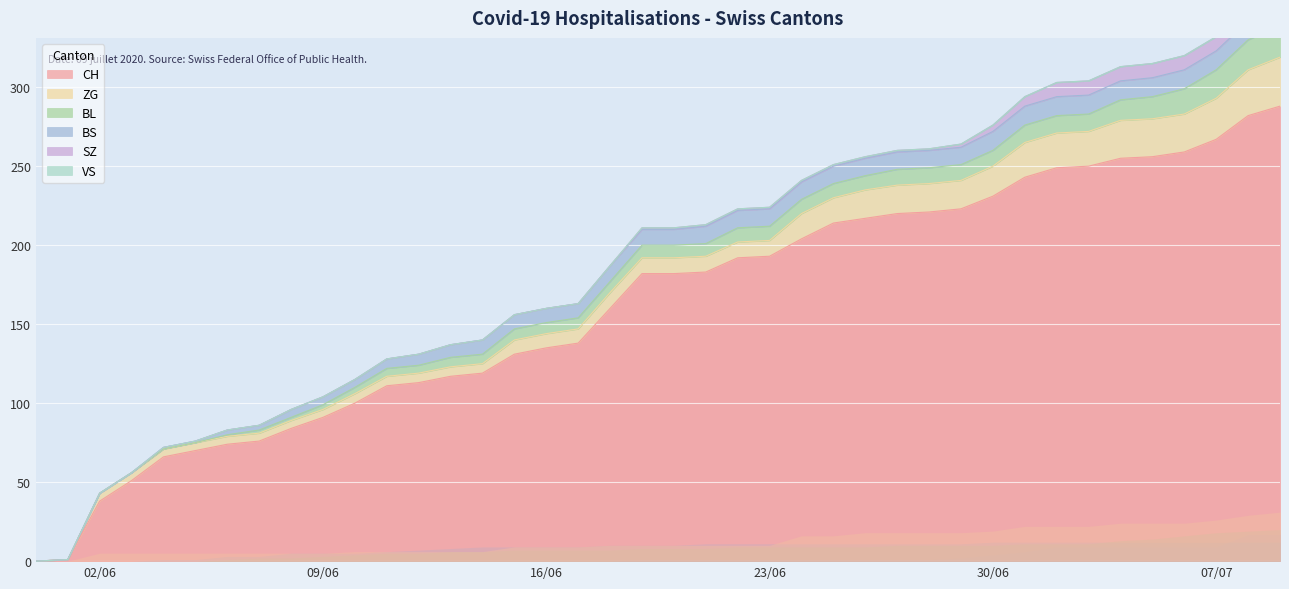

Reading left to right, extract all data points from this chart.

CH: 0	1	38	51	66	70	74	76	84	91	100	111	113	117	119	131	135	138	160	182	182	183	192	193	204	214	217	220	221	223	231	243	249	250	255	256	259	267	282	288
BL: 0	0	0	0	0	0	1	2	2	3	4	5	5	6	6	7	7	7	7	8	8	8	9	9	9	9	9	10	10	10	10	11	11	11	13	14	16	18	19	20
BS: 0	0	0	0	1	1	3	3	5	5	5	6	7	8	9	9	9	9	10	10	10	11	11	11	11	11	11	11	11	11	12	12	12	12	12	12	12	12	12	12
ZG: 0	0	5	5	5	5	5	5	5	5	6	6	6	6	6	9	9	9	10	10	10	10	10	10	16	16	18	18	18	18	19	22	22	22	24	24	24	26	29	31
SZ: 0	0	0	0	0	0	0	0	0	0	0	0	0	0	0	0	0	0	0	1	1	1	1	1	1	1	1	1	1	2	4	6	9	9	9	9	9	9	17	17
VS: 0	0	0	0	0	0	0	0	0	0	0	0	0	0	0	0	0	0	0	0	0	0	0	0	0	0	0	0	0	0	0	0	0	0	0	0	0	0	0	0